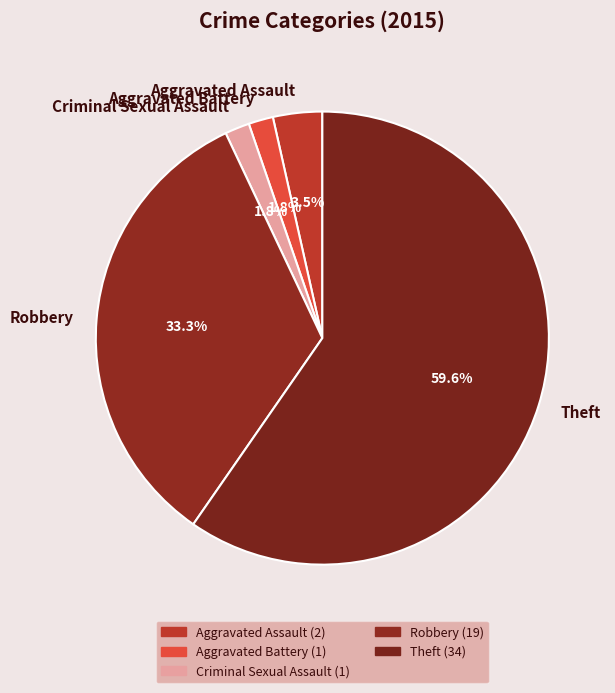

Approximately how many times larger is the value at Theft compared to Robbery?

1.8